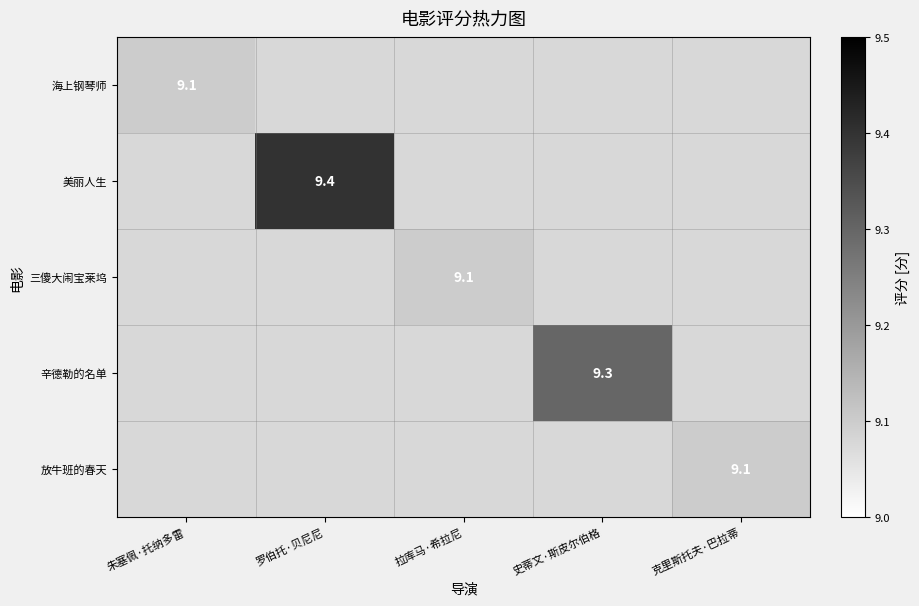

What is the smallest value displayed?

9.1